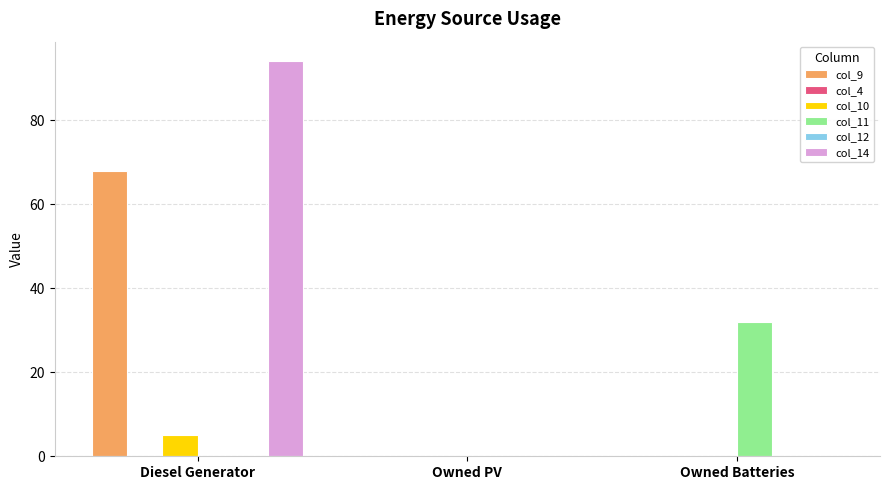

Reading right to left, transcribe all the data shown in this chart.

col_9: Owned Batteries=0.0	Owned PV=0.0	Diesel Generator=68.0
col_4: Owned Batteries=0.0	Owned PV=0.0	Diesel Generator=0.0
col_10: Owned Batteries=0.0	Owned PV=0.0	Diesel Generator=5.0
col_11: Owned Batteries=32.0	Owned PV=0.0	Diesel Generator=0.0
col_12: Owned Batteries=0.0	Owned PV=0.0	Diesel Generator=0.0
col_14: Owned Batteries=0.0	Owned PV=0.0	Diesel Generator=94.0